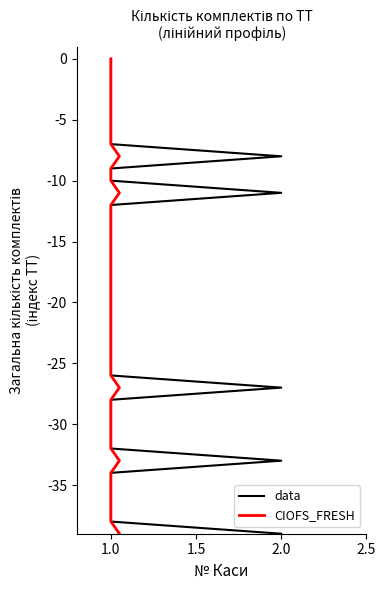

Which series has the largest range (max minus min)?

data